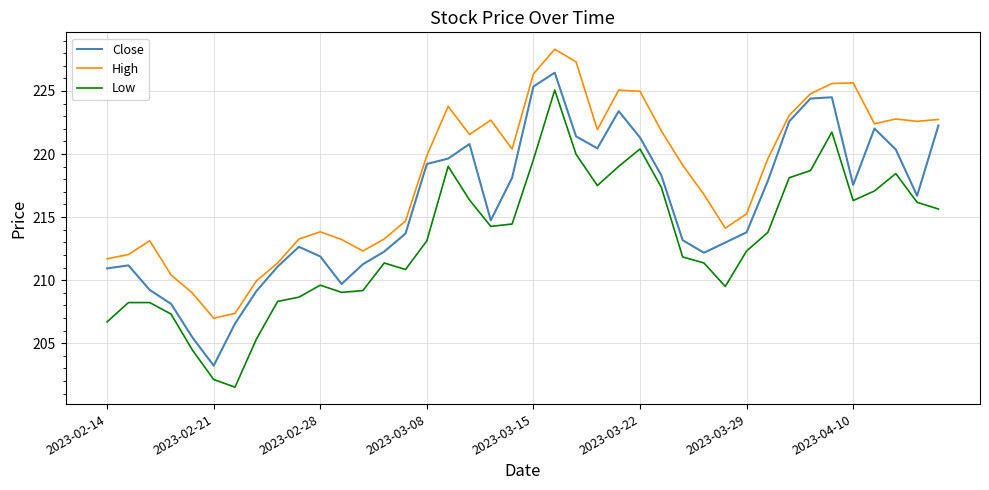

Which series has the largest total across all categories?

High